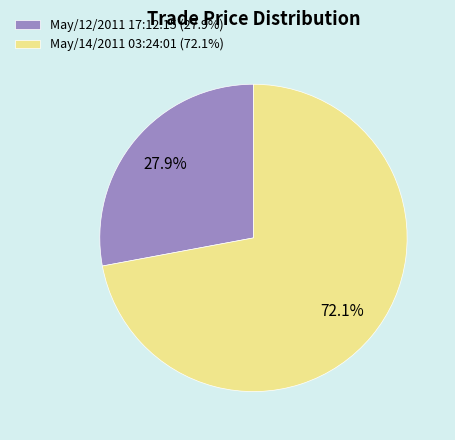

How many segments does this pie chart have?

2